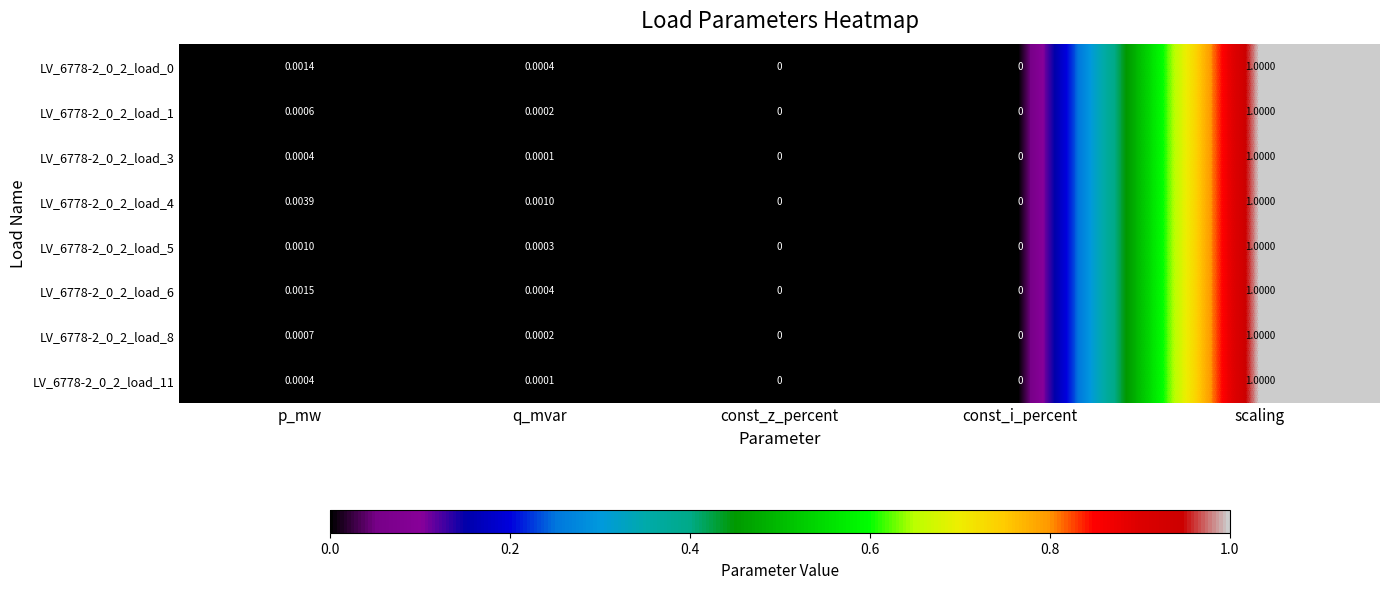

At which category is the sum across all series the highest?

scaling